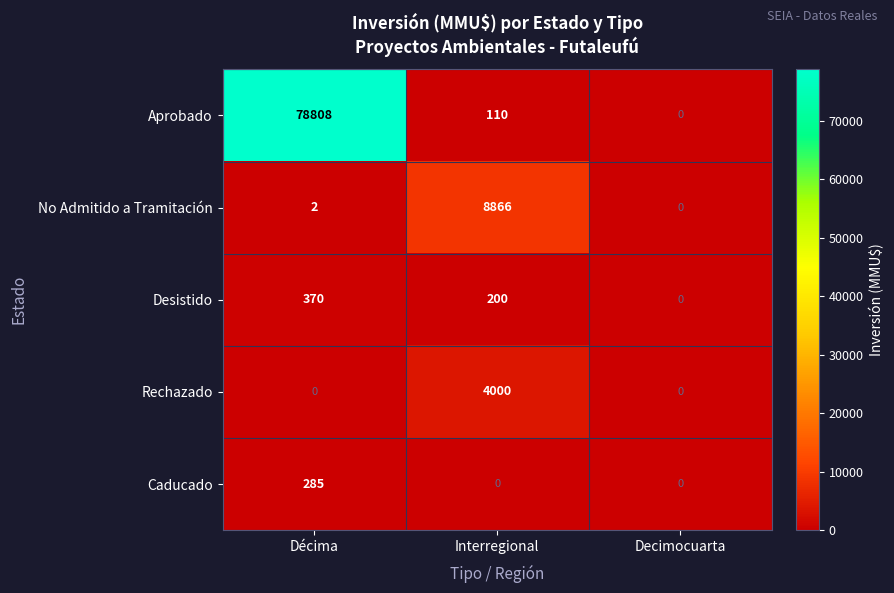

At which label does Desistido first exceed 200?

Décima